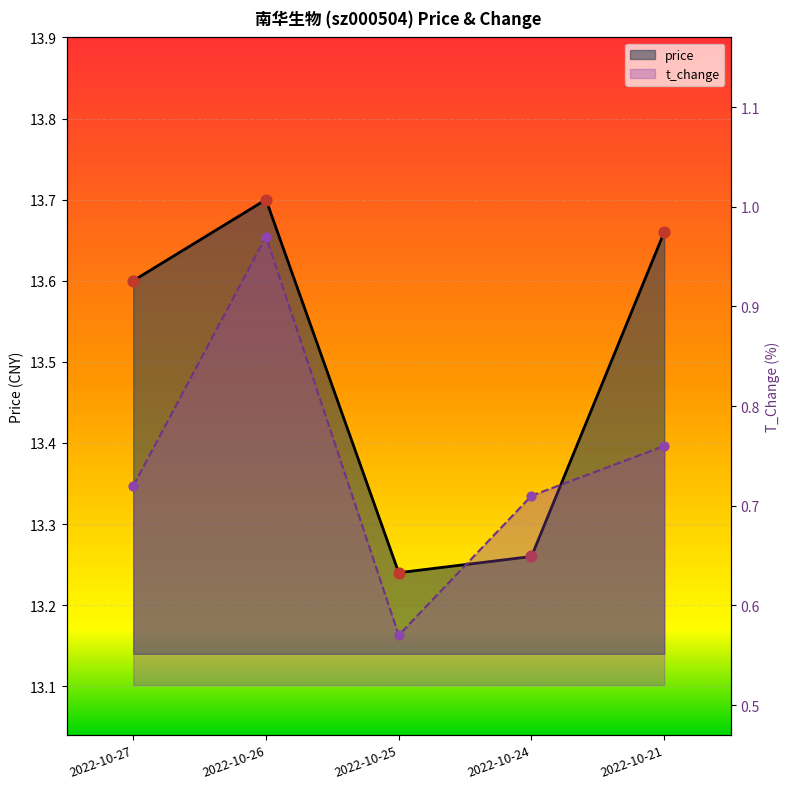

Which series contains the highest Y value?

price